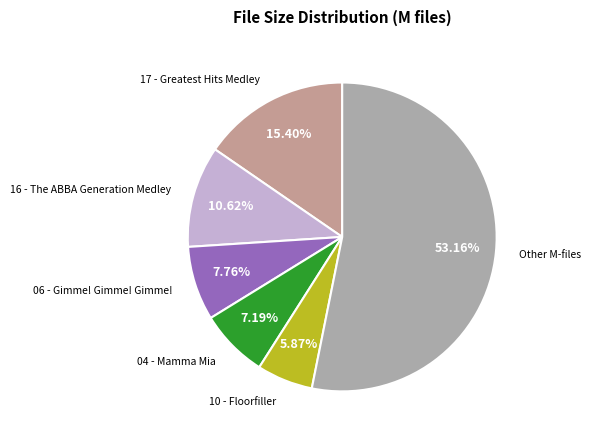

How many segments does this pie chart have?

6